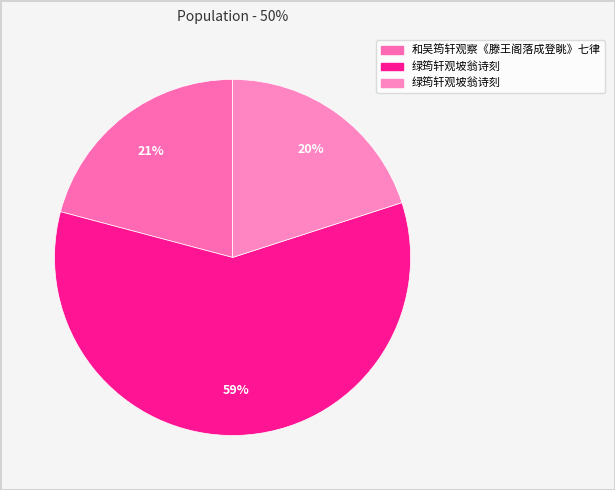

Rank the categories by value from lowest to highest.

绿筠轩观坡翁诗刻, 和吴筠轩观察《滕王阁落成登眺》七律, 绿筠轩观坡翁诗刻